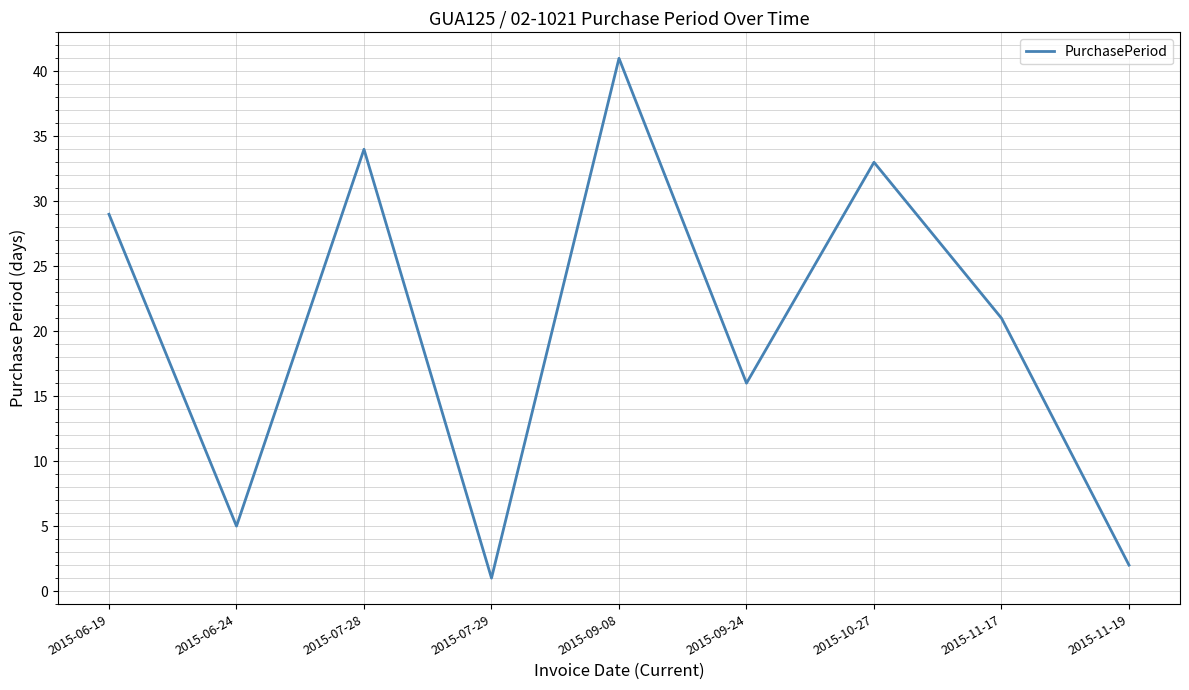

What is the change in value from 2015-09-24 to 2015-11-17?

+5